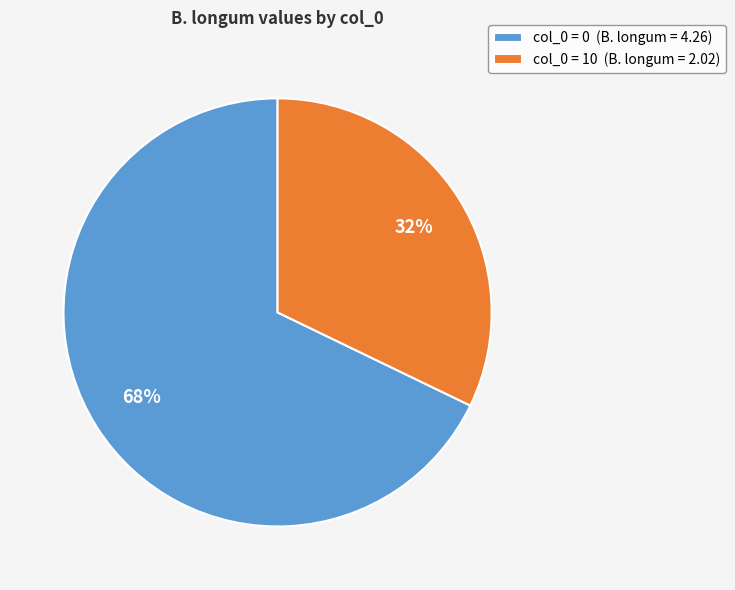

Rank the categories by value from lowest to highest.

col_0 = 10 (B. longum = 2.02), col_0 = 0 (B. longum = 4.26)